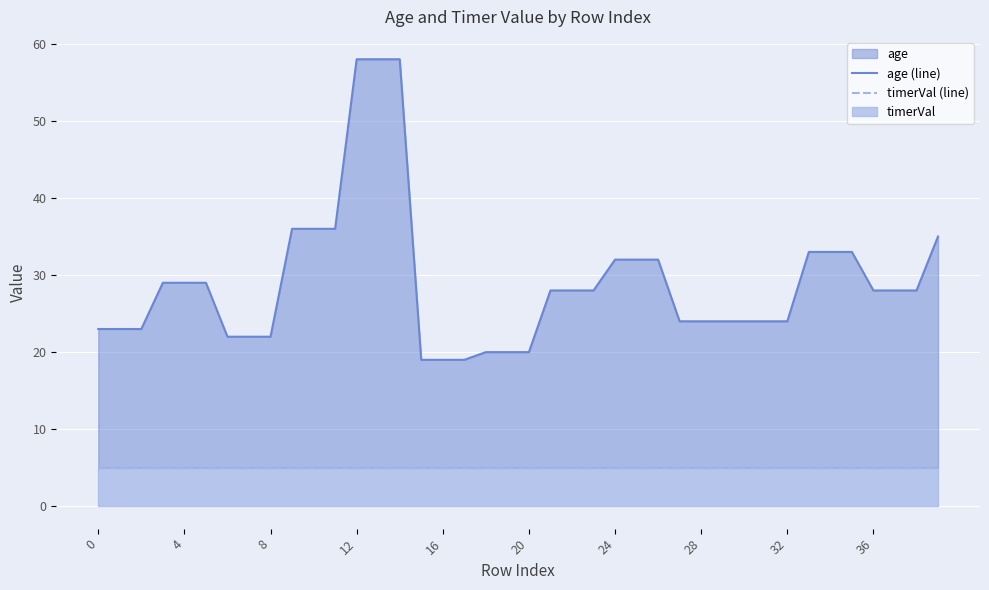

What is the greatest value displayed?

58